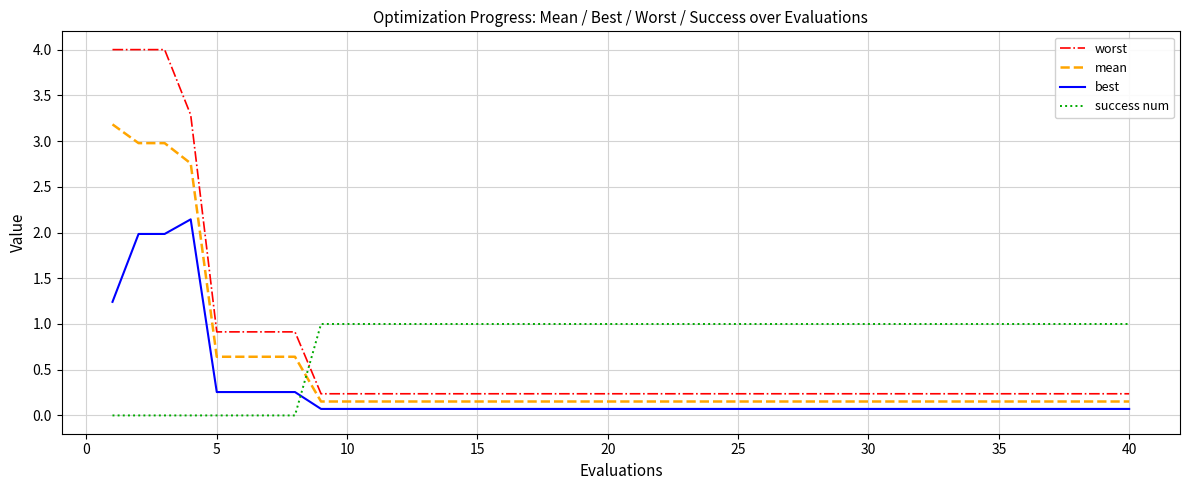

Rank the series by their maximum value, from highest to lowest.

worst, mean, best, success num